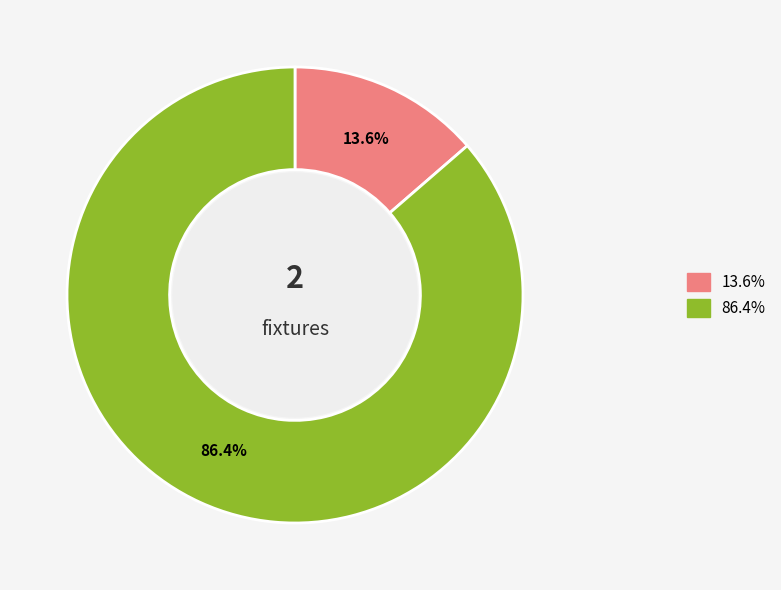

To the nearest percent, what is the difference between the largest and smallest slice percentages?

73%